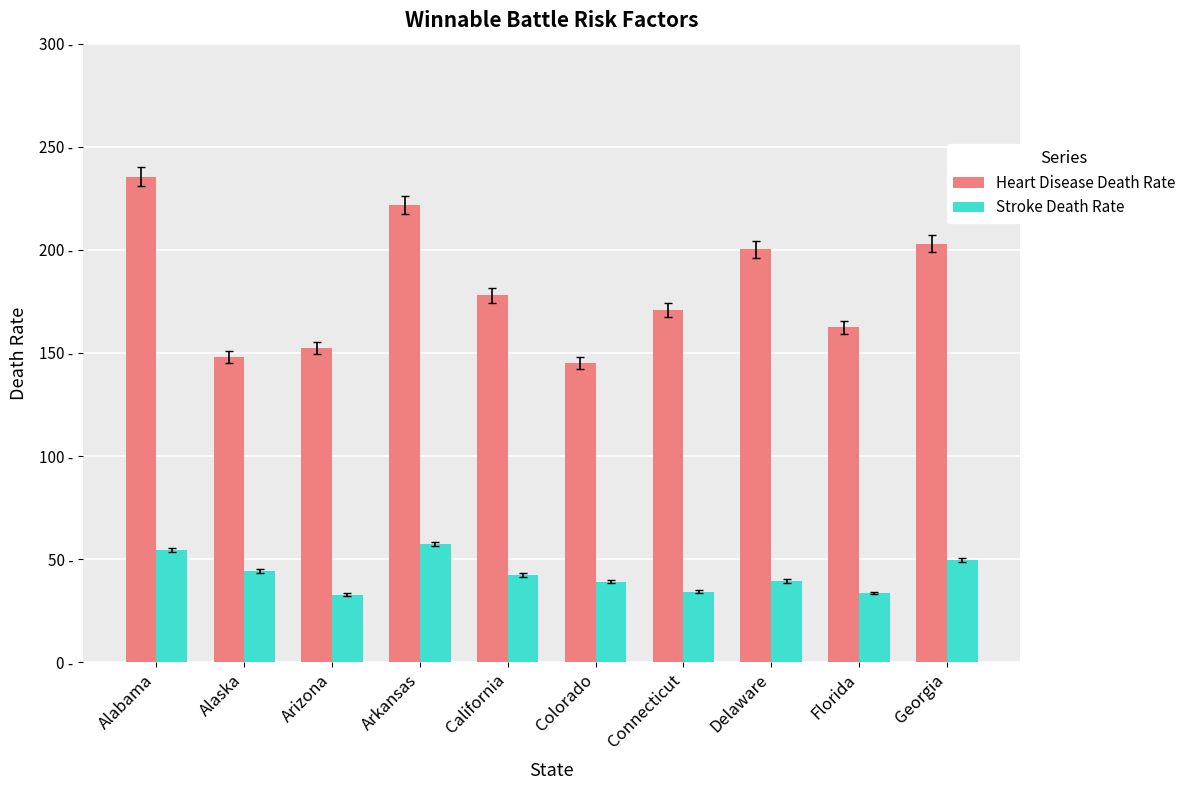

What is the label of the 7th bar from the right?

Arkansas